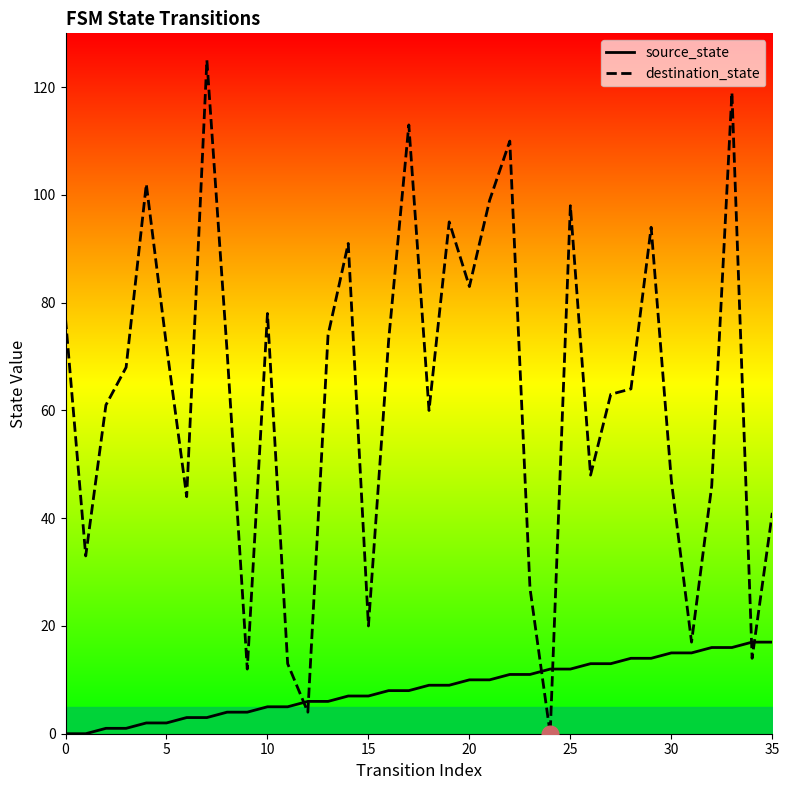

What is the highest value of the destination_state series?

125